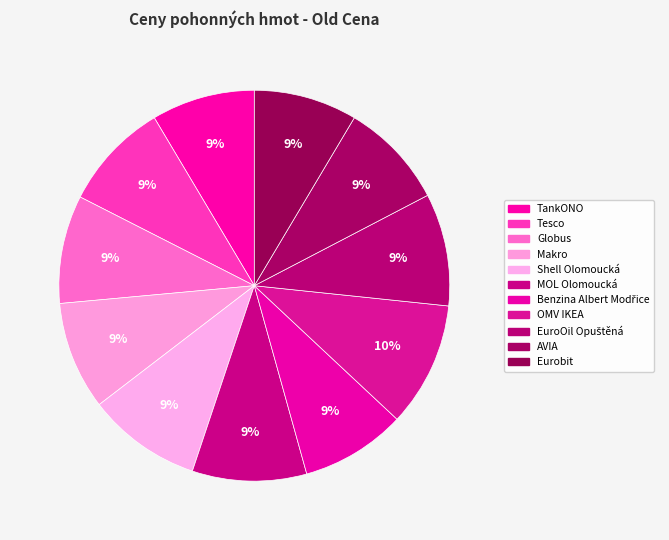

To the nearest percent, what is the combined percentage of Tesco and Benzina Albert Modřice?

18%